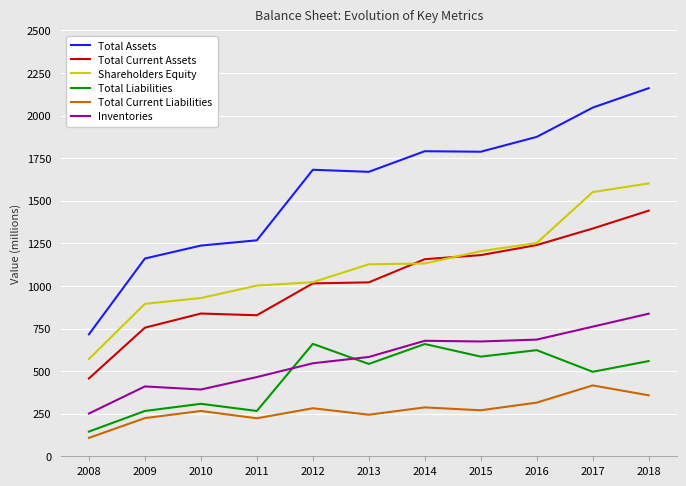

Between 2010 and 2013, which series saw the biggest shift?

Total Assets